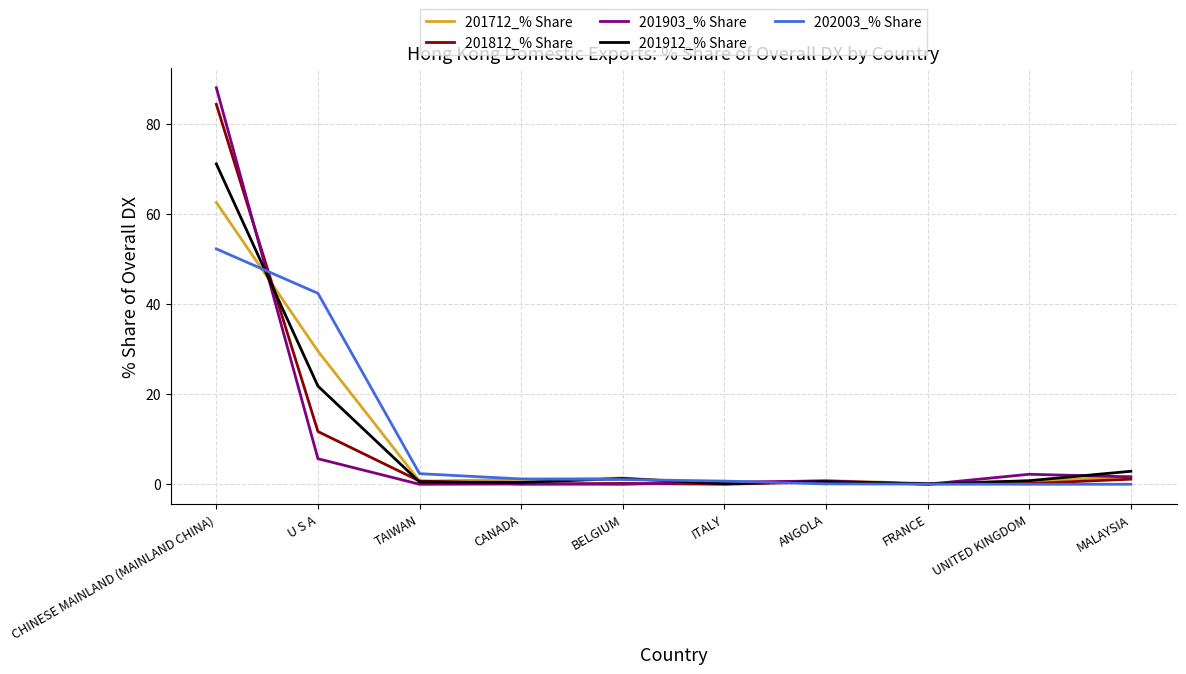

The 201912_% Share series shows 8.0 at U S A. True or false?

False